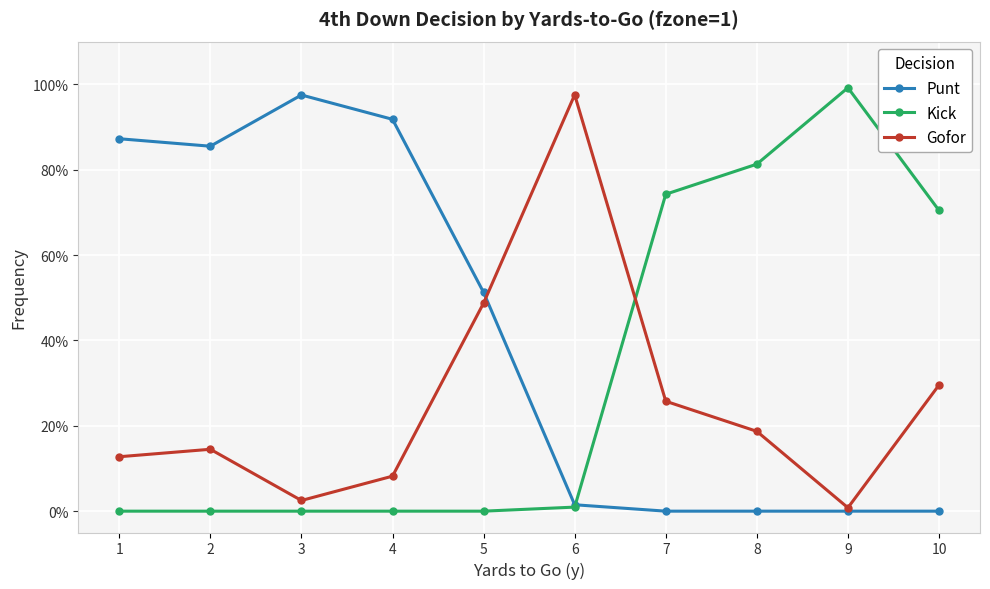

What are all the series names shown in the legend?

Punt, Kick, Gofor